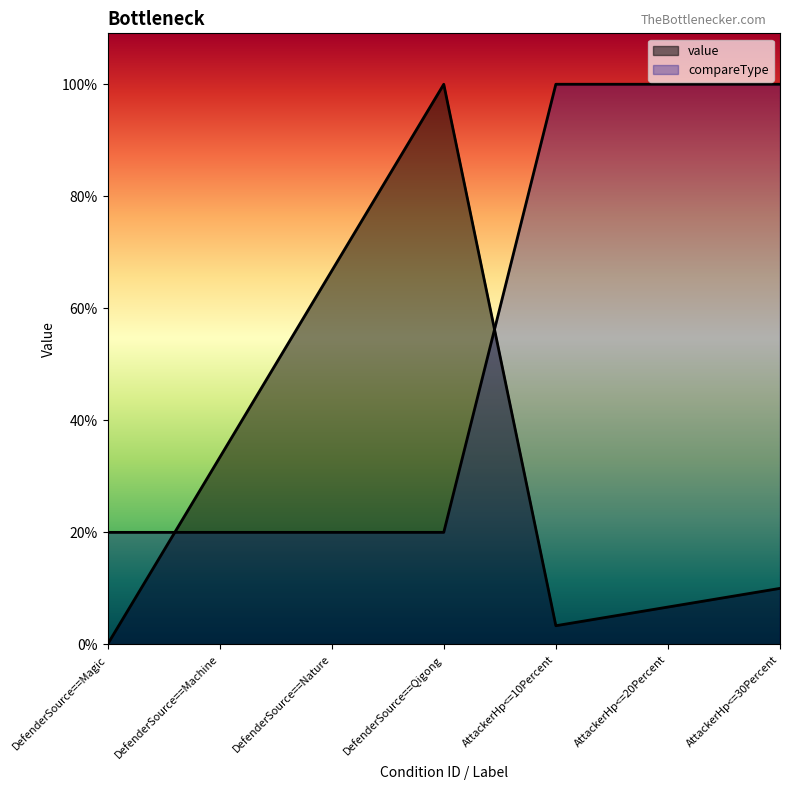

Does the chart display data point markers on the line(s)?

No